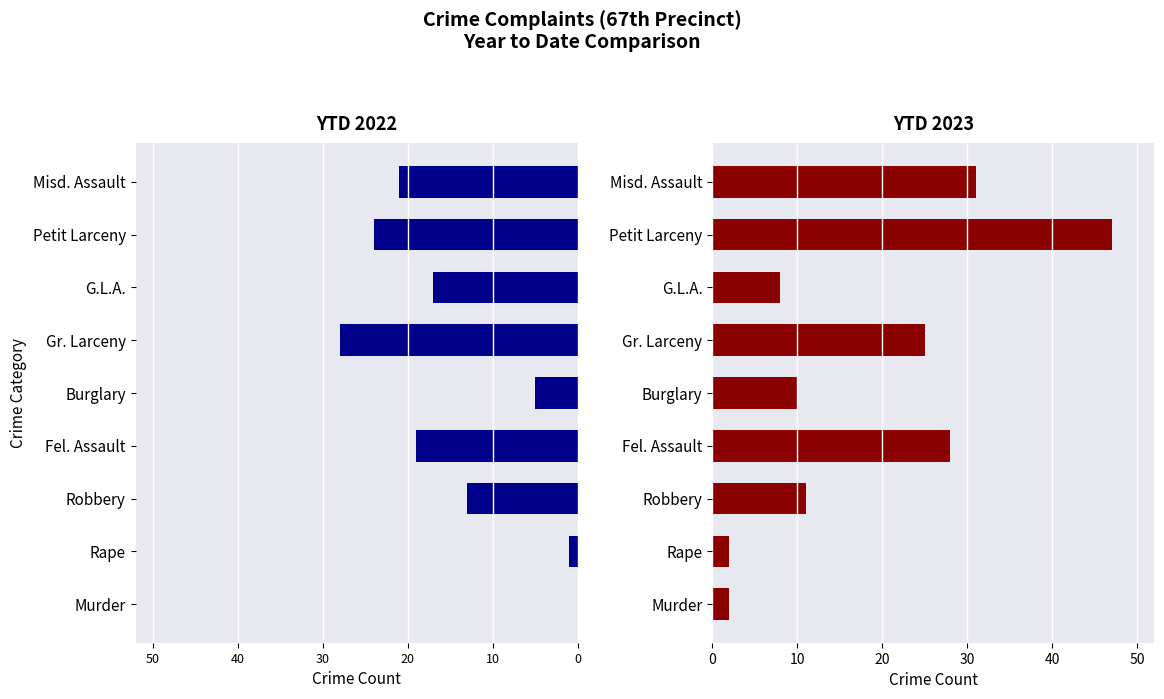

Reading left to right, extract all data points from this chart.

YTD 2022: 0	-1	-13	-19	-5	-28	-17	-24	-21
YTD 2023: 2	2	11	28	10	25	8	47	31